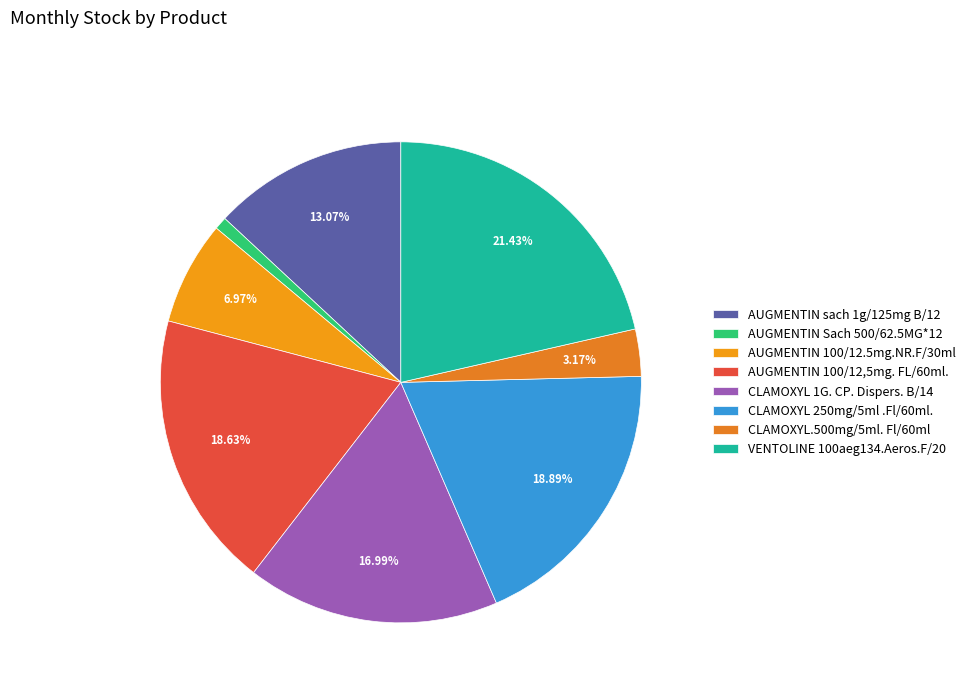

To the nearest percent, what is the difference between the CLAMOXYL 1G. CP. Dispers. B/14 and AUGMENTIN sach 1g/125mg B/12 slice percentages?

4%